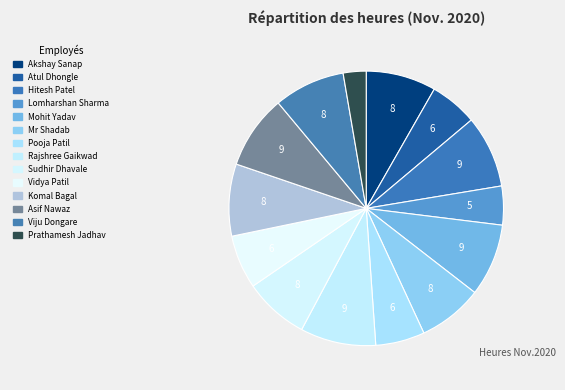

How many segments does this pie chart have?

14